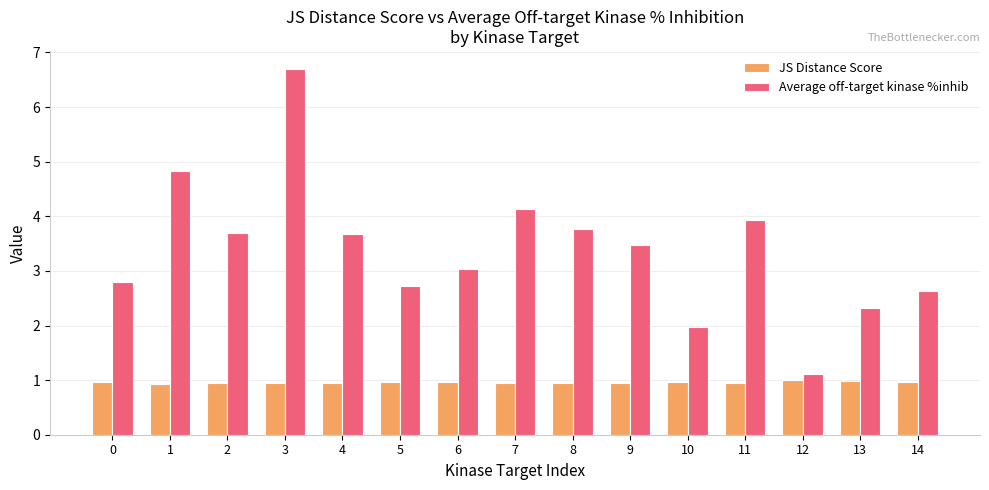

At which category is the sum across all series the highest?

3